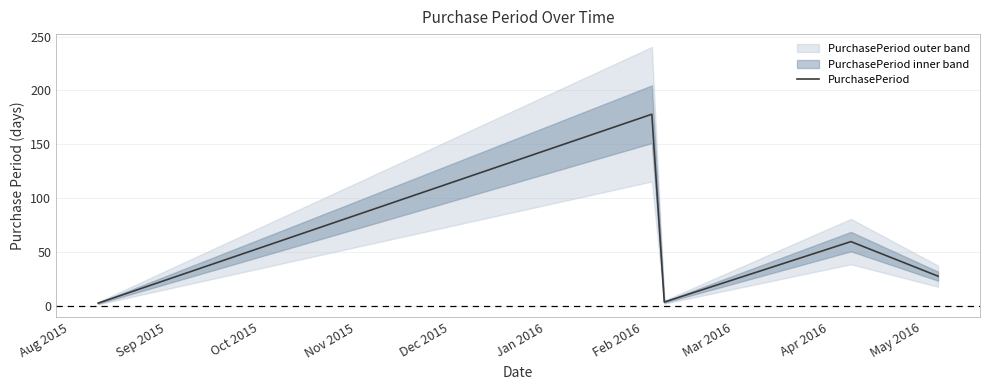

Reading left to right, transcribe all the data shown in this chart.

3	178	4	60	28